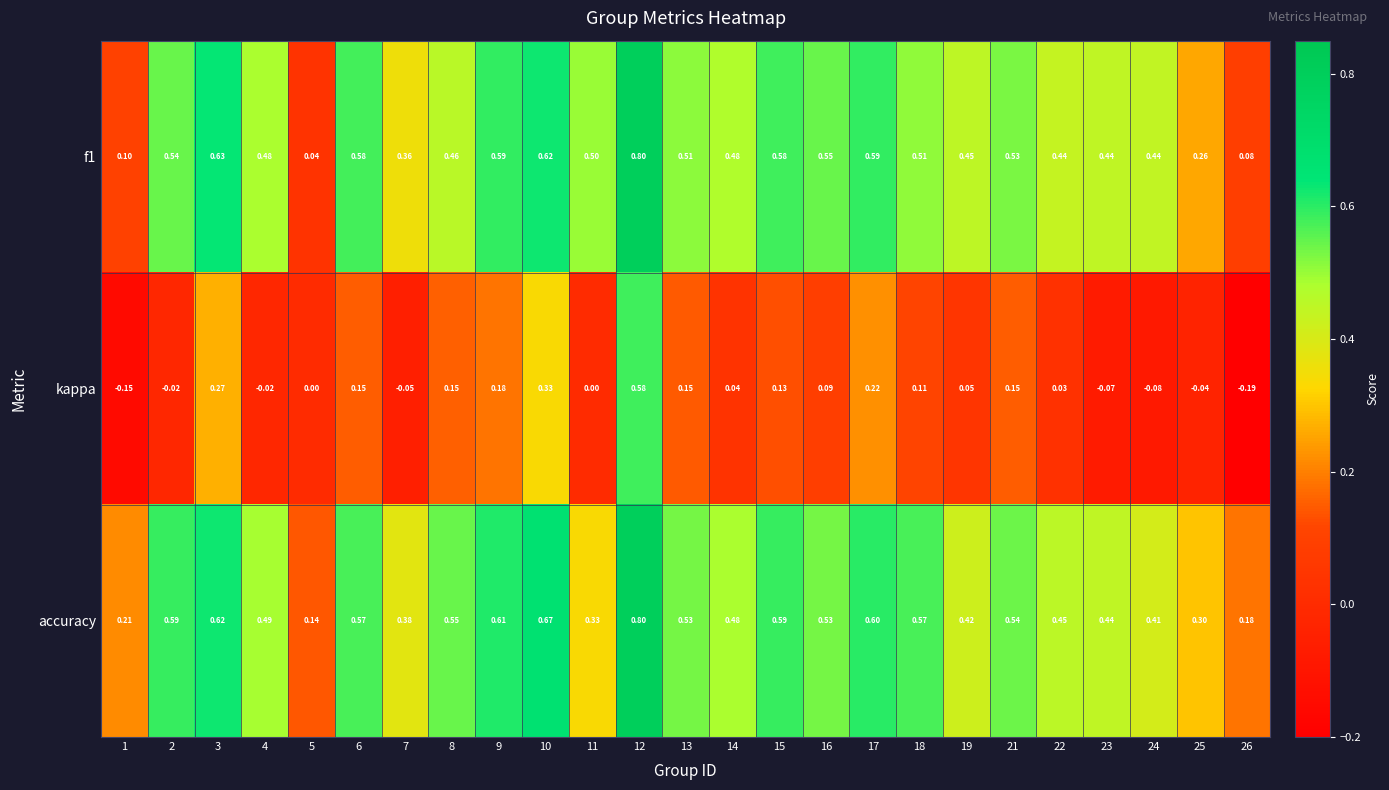

Is the value of accuracy at 24 greater than the value of f1 at 21?

No